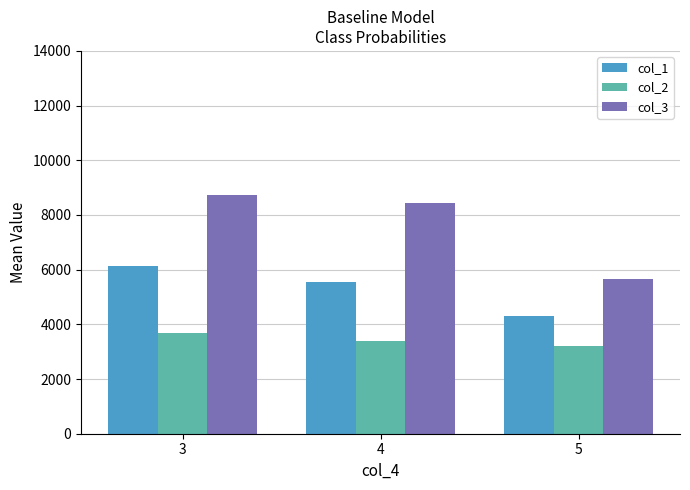

Which label corresponds to the smallest value in the chart?

5